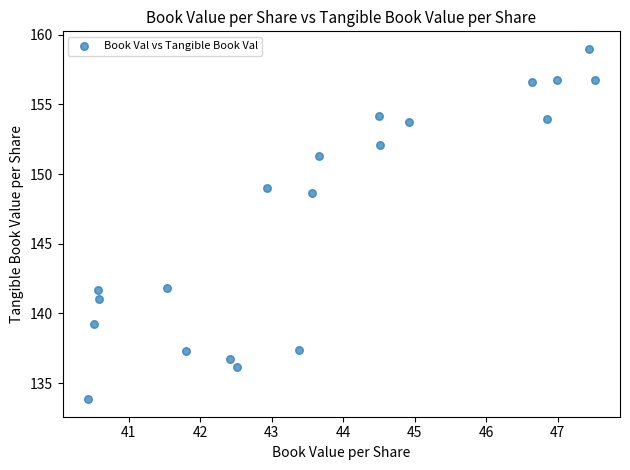

What Y value in the scatter plot is closest to 146?

148.7